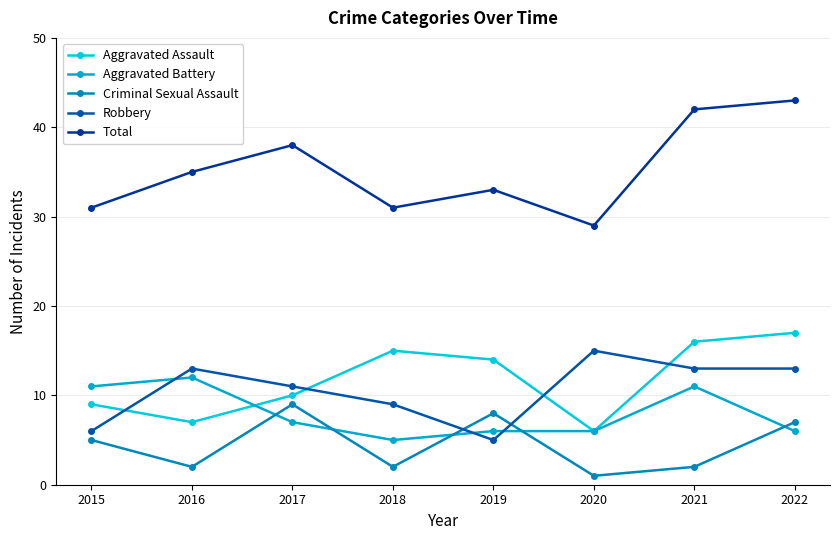

Does the chart have visible grid lines?

Yes